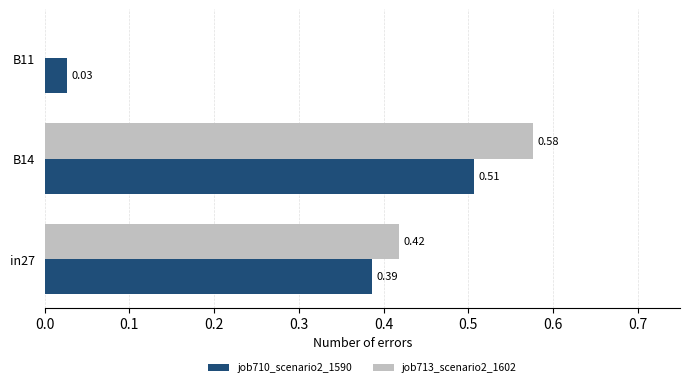

What is the sum of all job710_scenario2_1590 values?

0.9